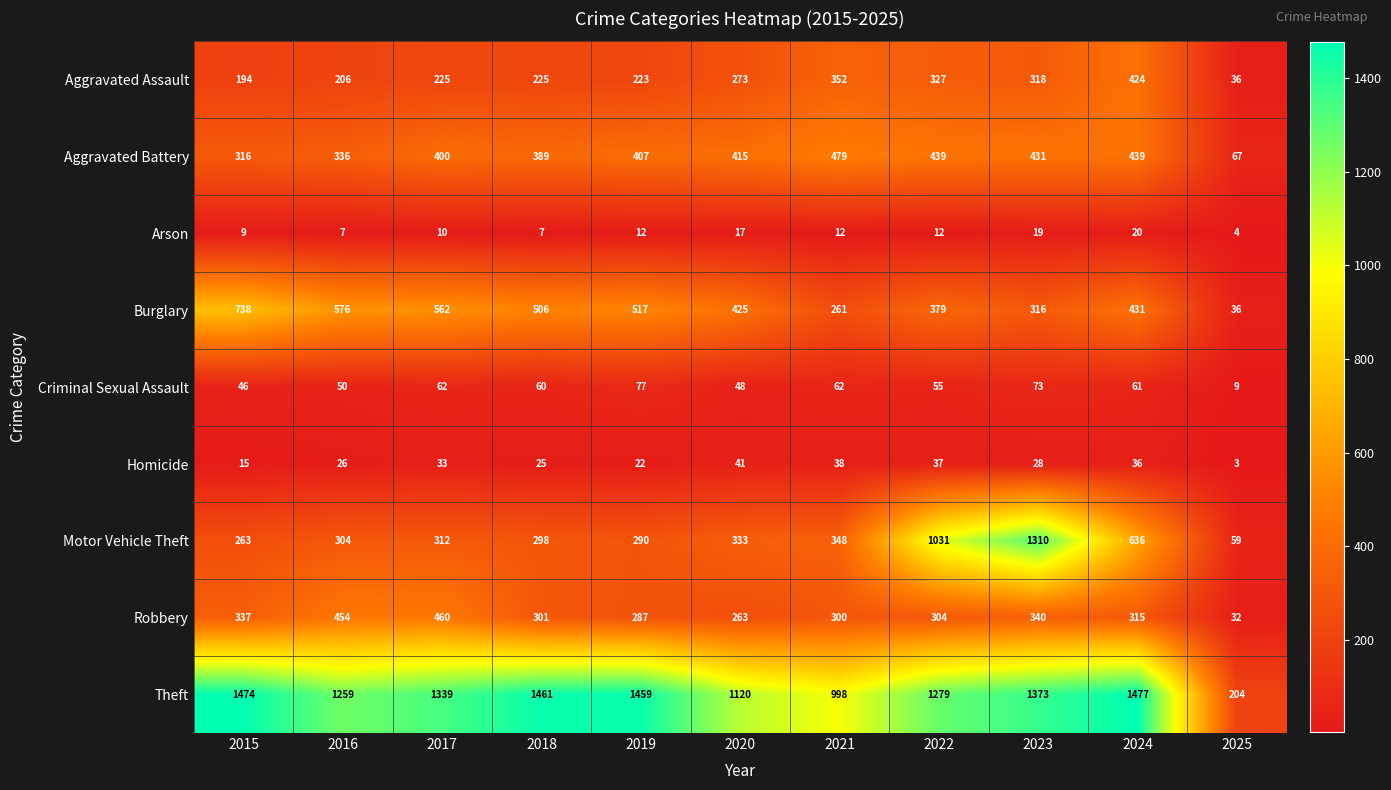

What is the minimum value for Arson?

4